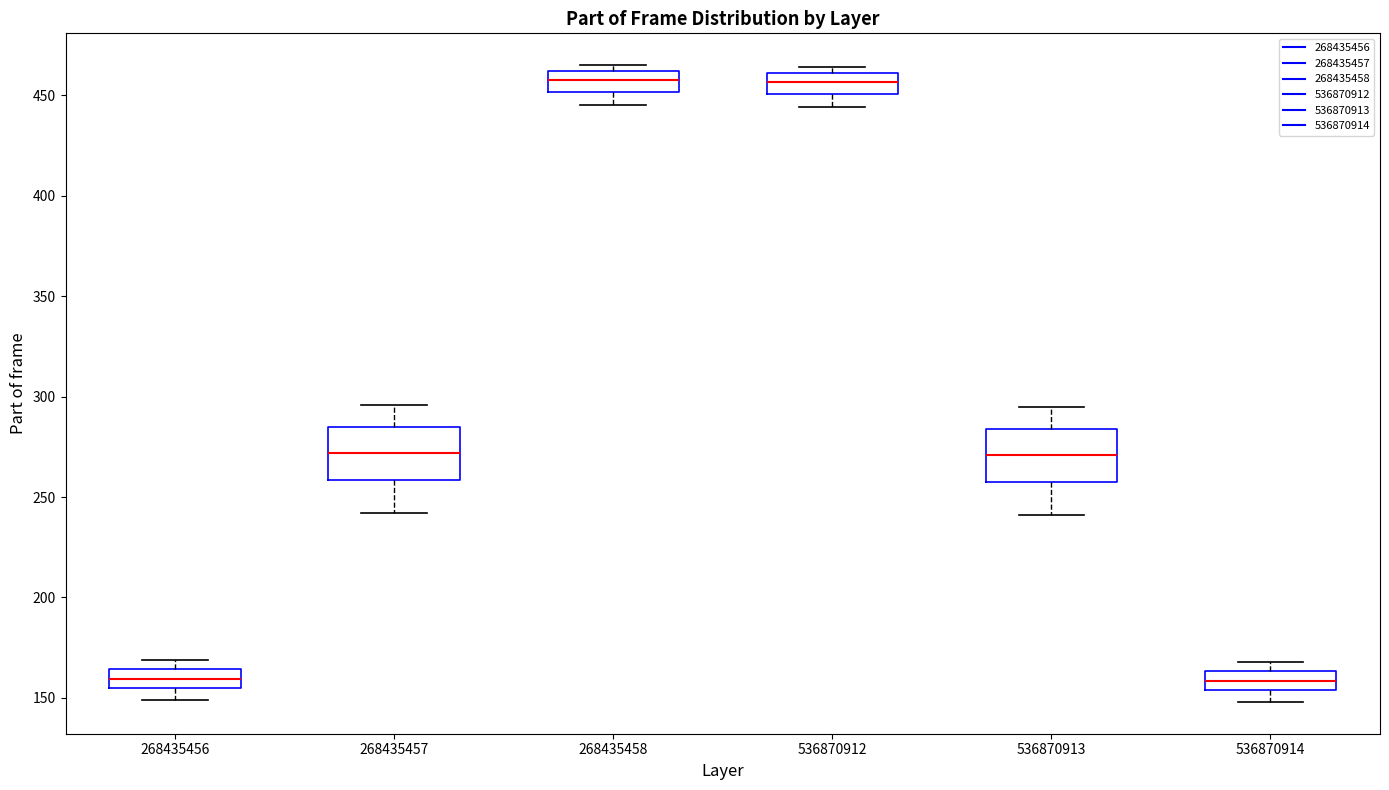

Where is the lower edge of the box at x = 536870912 on the y-axis? The values are not printed on the chart, so give them approximately, as read against the axis.

450